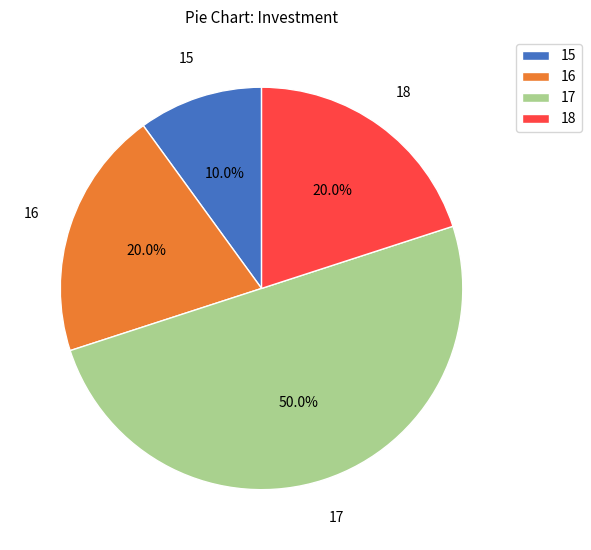

How much of the chart is everything except 15?

90.0%